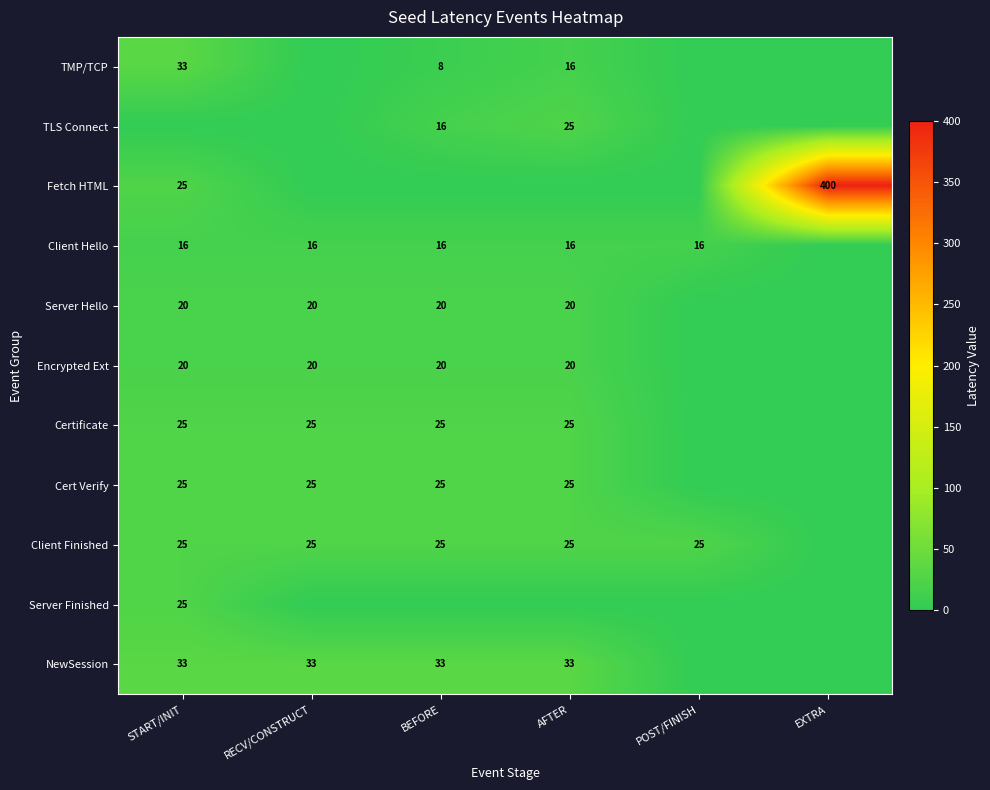

What is the difference between the Encrypted Ext values at RECV/CONSTRUCT and EXTRA?

20